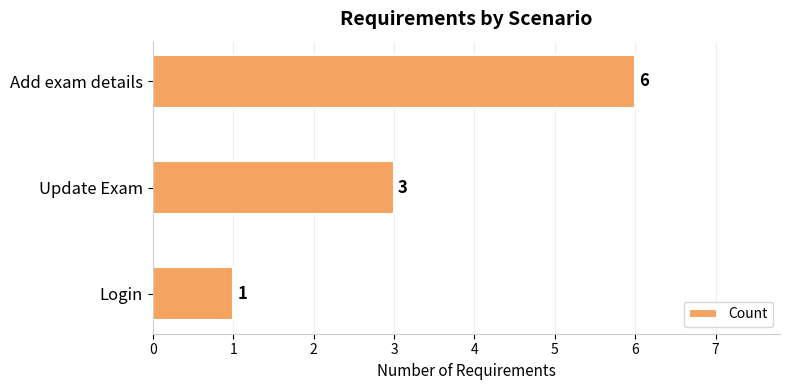

Reading bottom to top, extract all data points from this chart.

Login=1	Update Exam=3	Add exam details=6